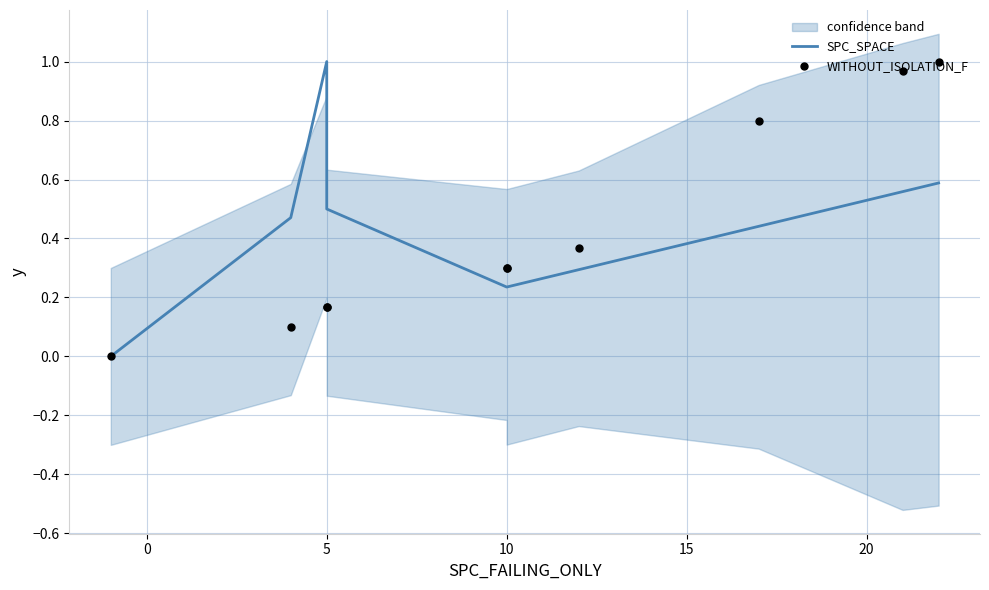

Which series contains the highest Y value?

SPC_SPACE